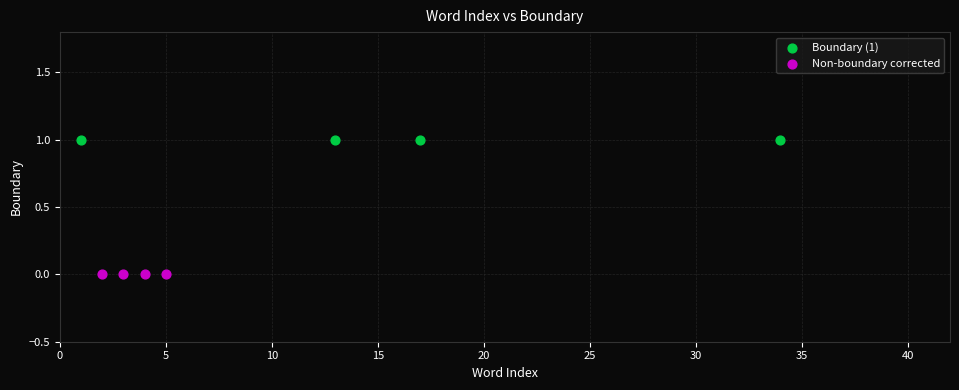

Which series contains the highest Y value?

Boundary (1)